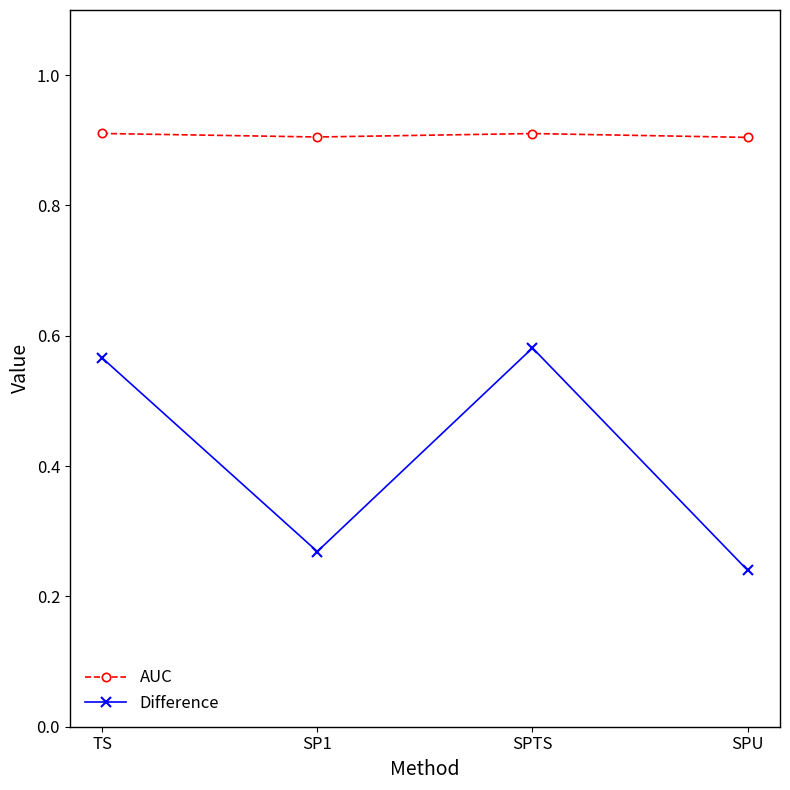

Count the number of data series in this chart.

2